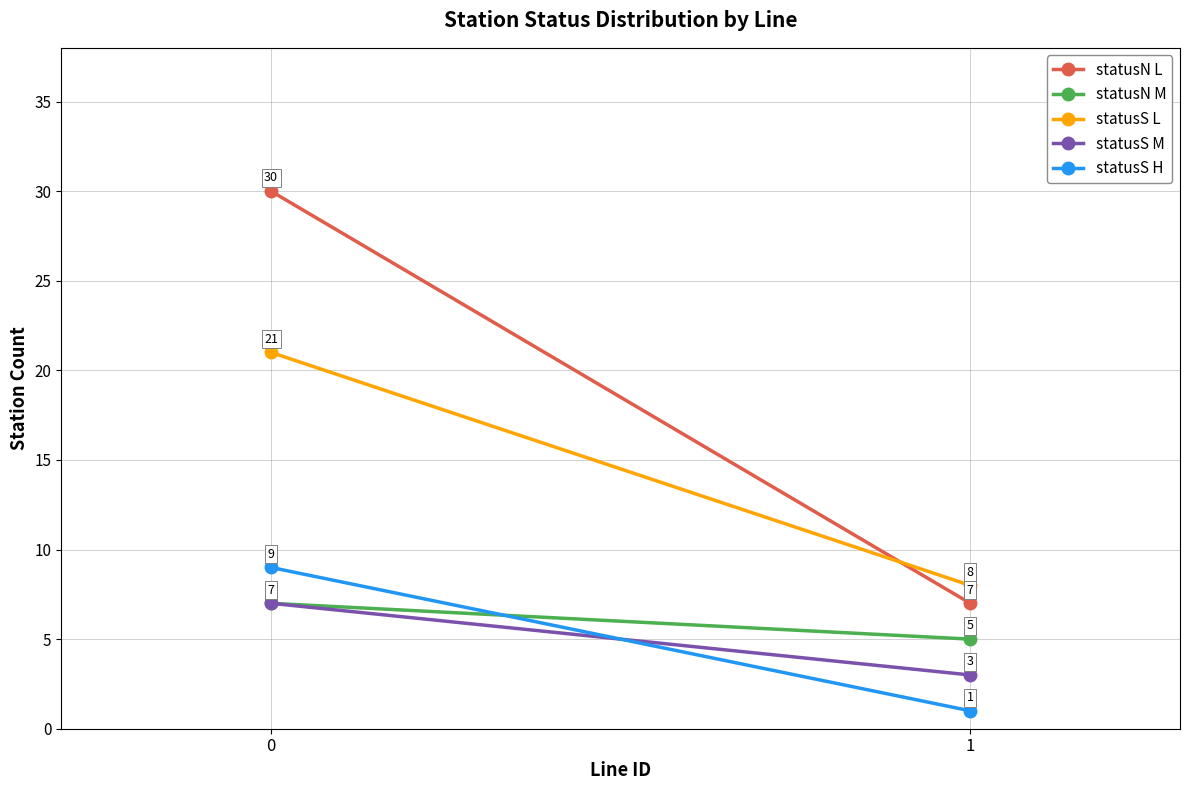

Is it true that statusN M equals 7 at 0?

True